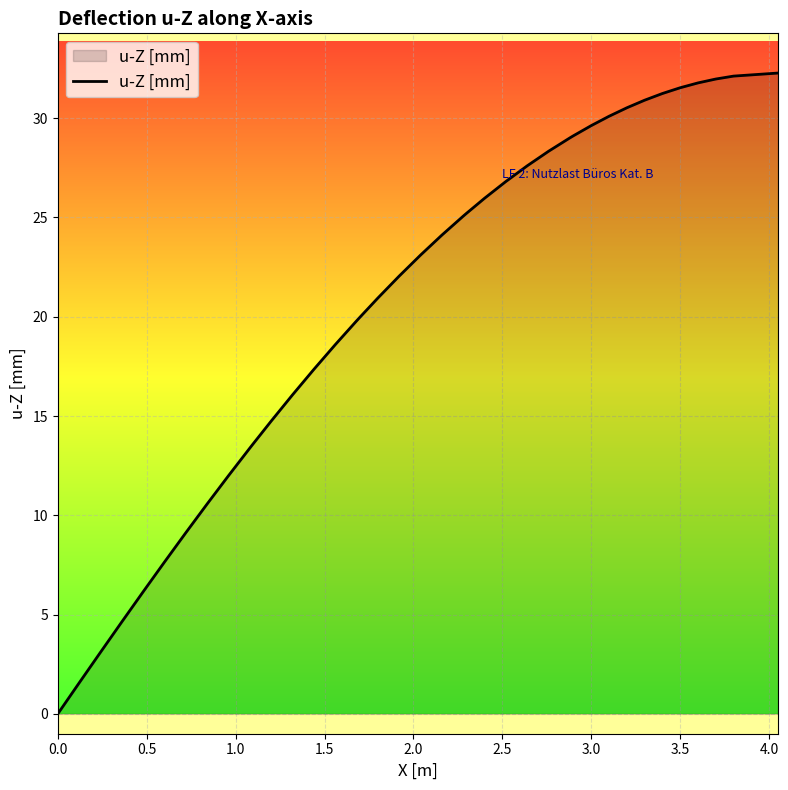

Does the chart have visible grid lines?

Yes